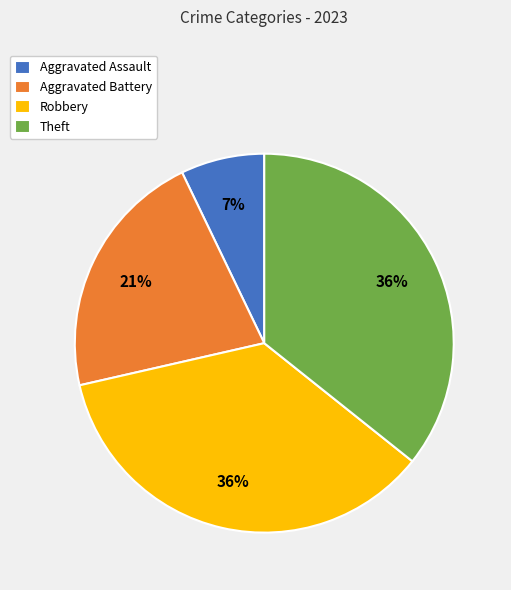

To the nearest percent, what is the combined percentage of Robbery and Aggravated Battery?

57%